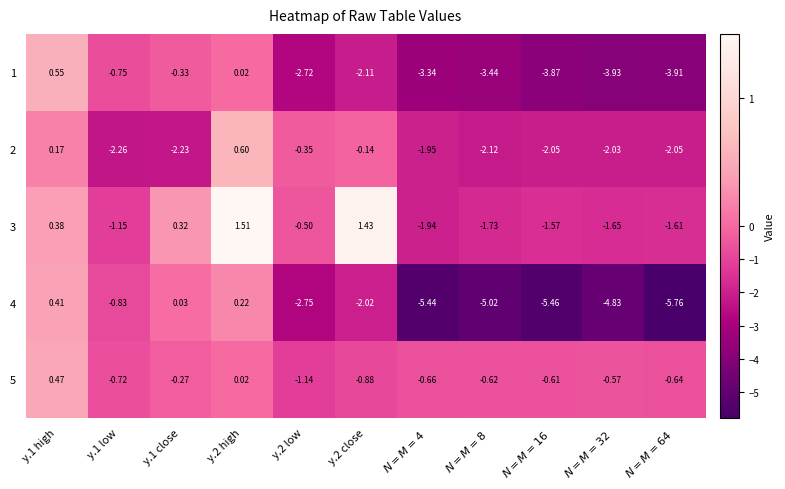

At which category is the sum across all series the highest?

y.2 high